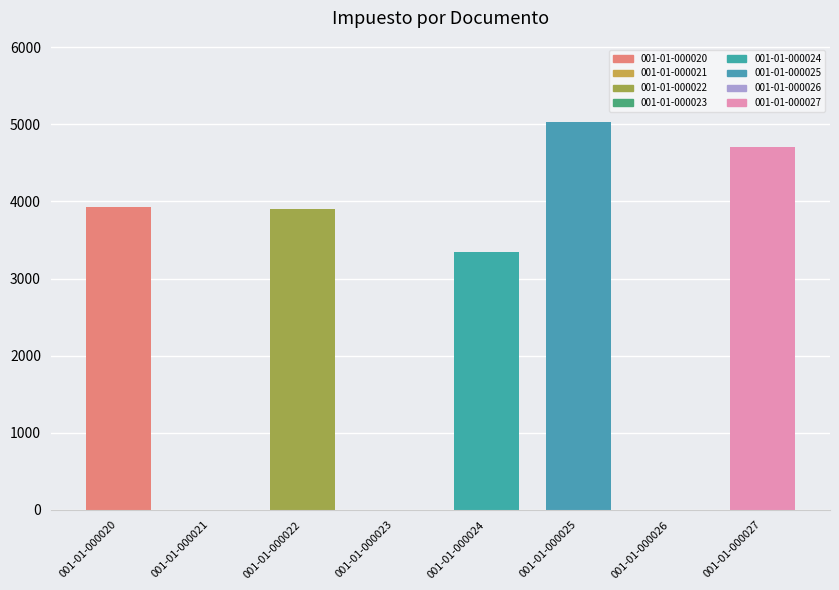

How many values are above zero?

5